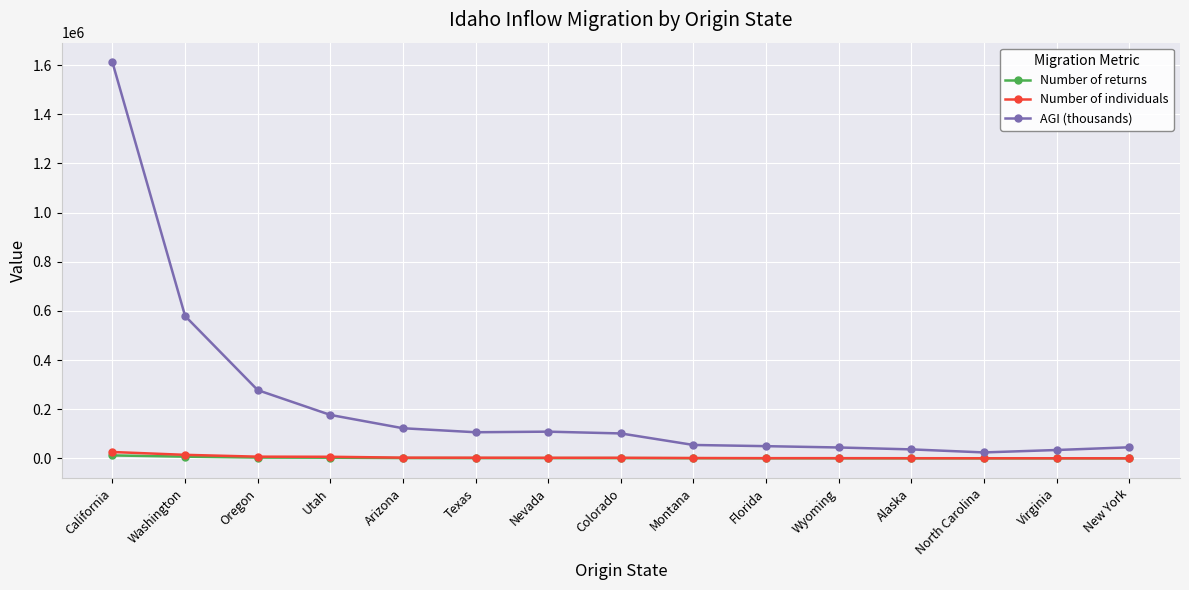

Which series has the widest spread of values?

AGI (thousands)